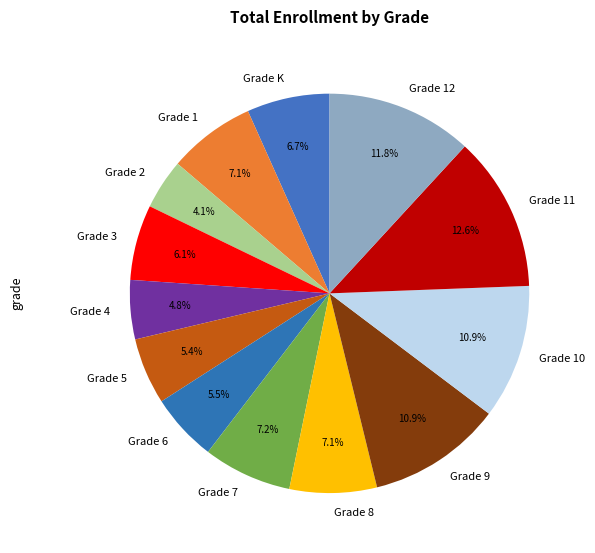

To the nearest percent, what is the average slice percentage?

8%